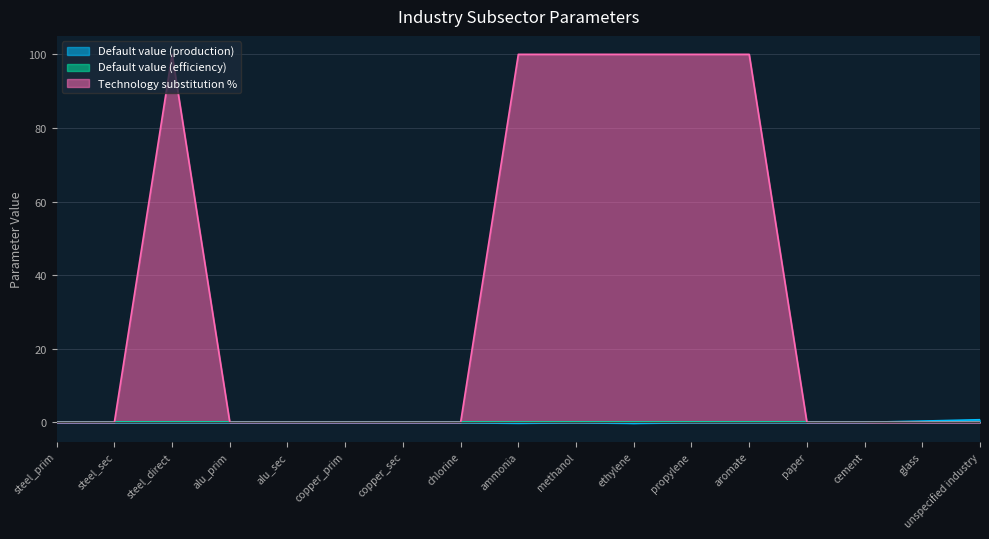

What is the difference between the Technology substitution % values at chlorine and ammonia?

100.0